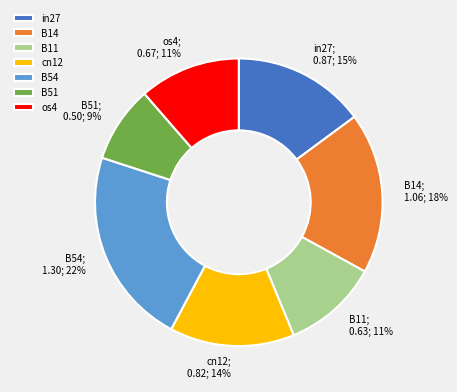

Which has a higher value, cn12 or os4?

cn12